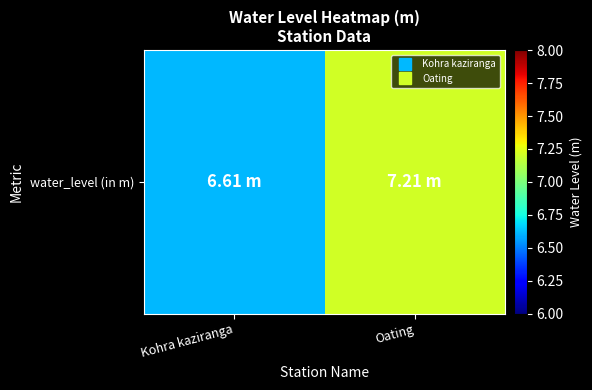

What is the average value?

6.9